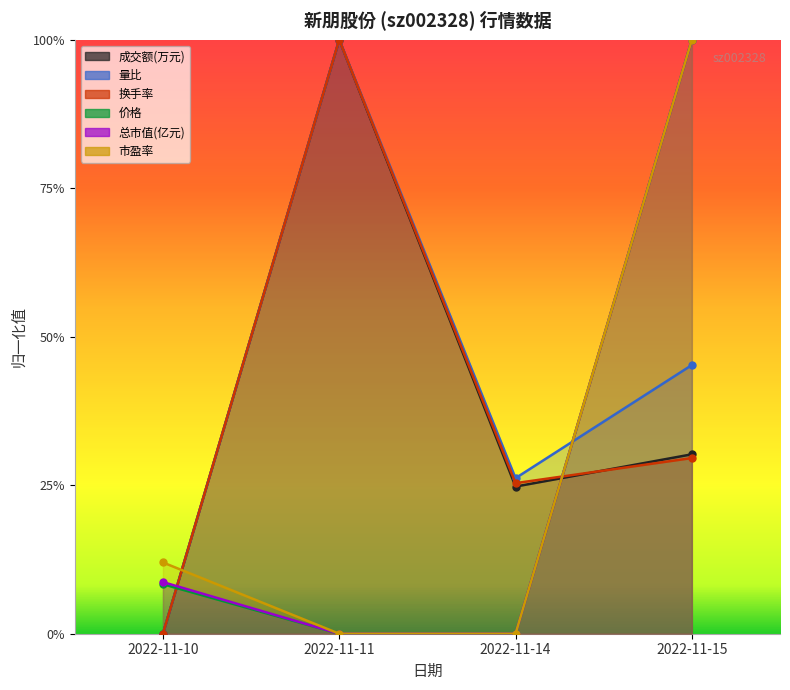

Which series has the largest total across all categories?

量比